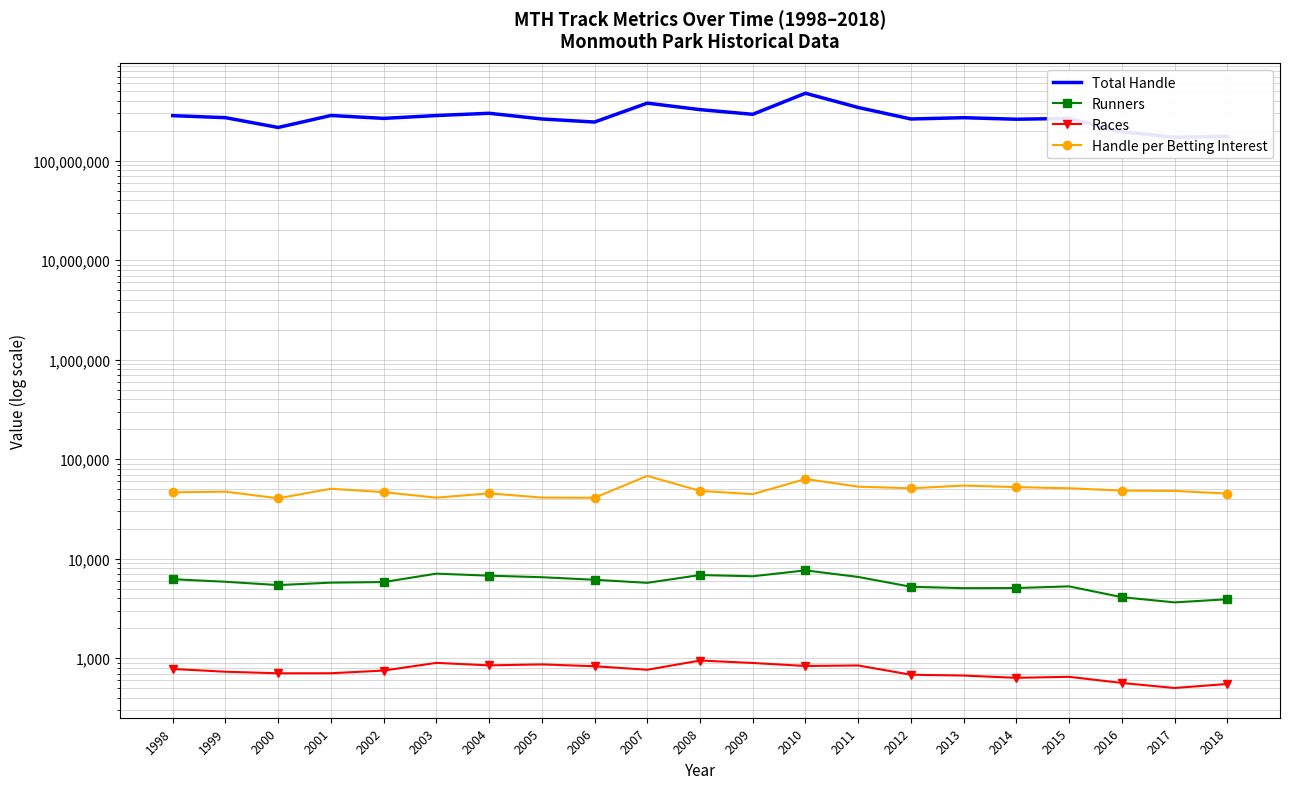

True or false: Races and Total Handle intersect in this chart.

False